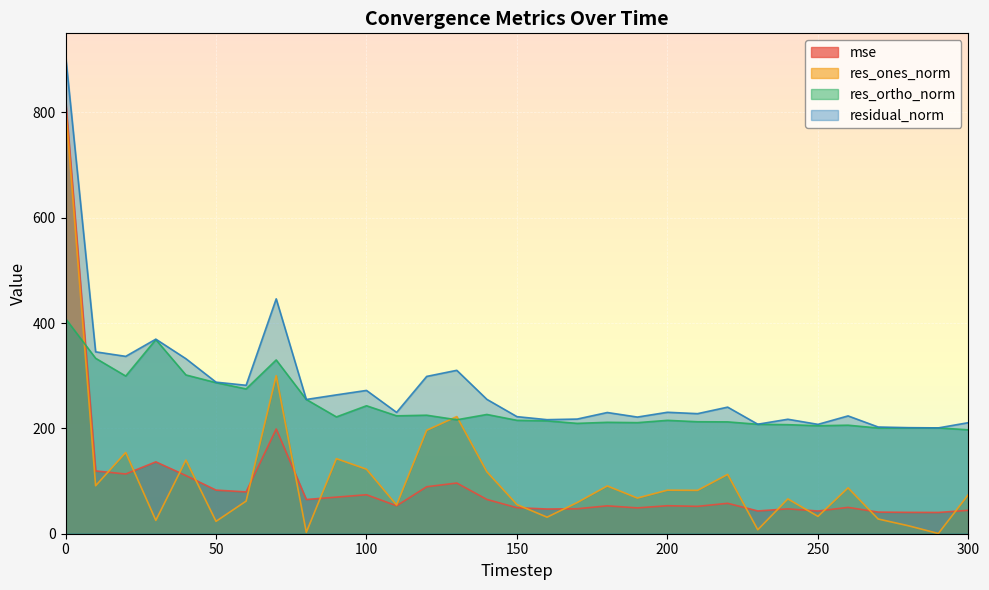

How many times do res_ortho_norm and mse cross each other?

1